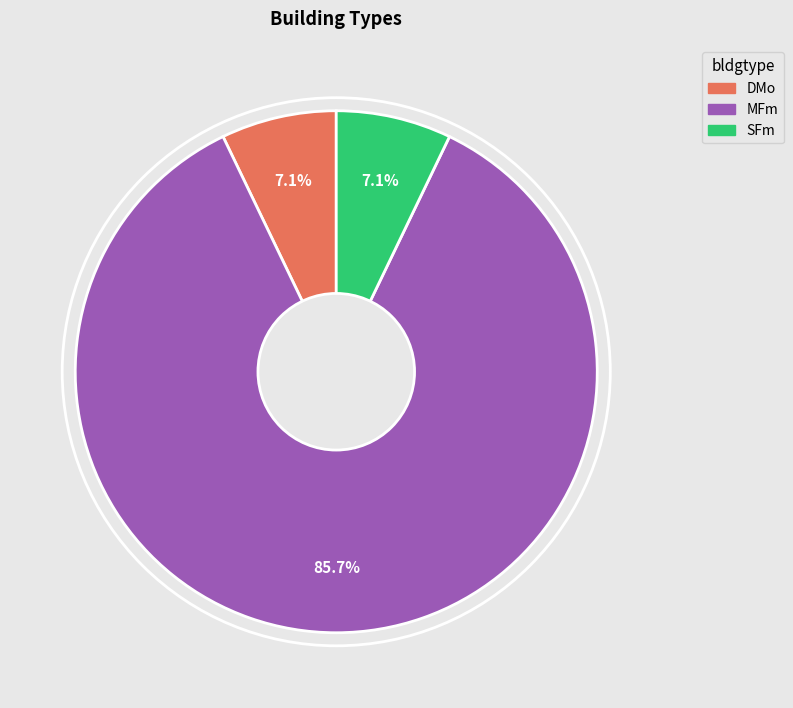

Approximately how many times larger is the value at SFm compared to DMo?

1.0